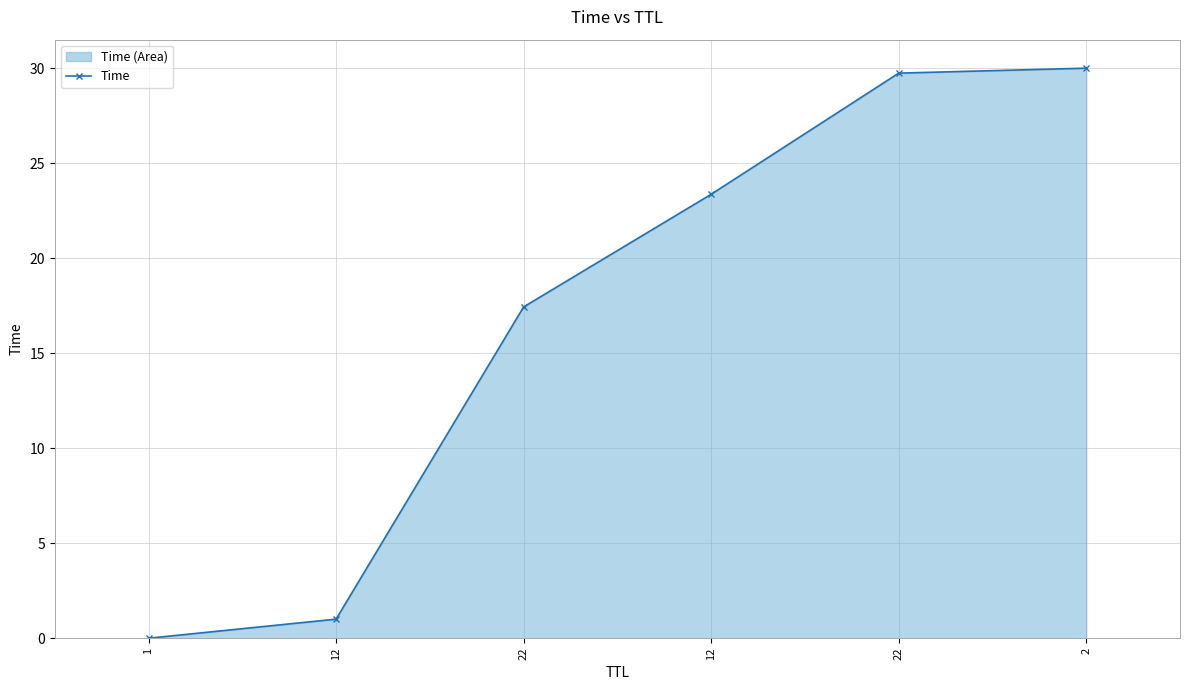

Reading left to right, extract all data points from this chart.

1=0.0	12=1.0	22=17.4	12=23.4	22=29.7	2=30.0